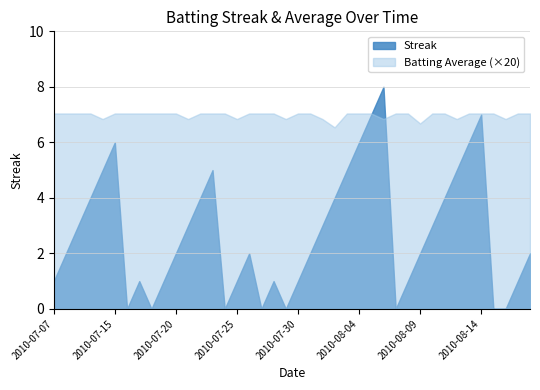

Rank the series by their maximum value, from highest to lowest.

Streak, Batting Average (×20)